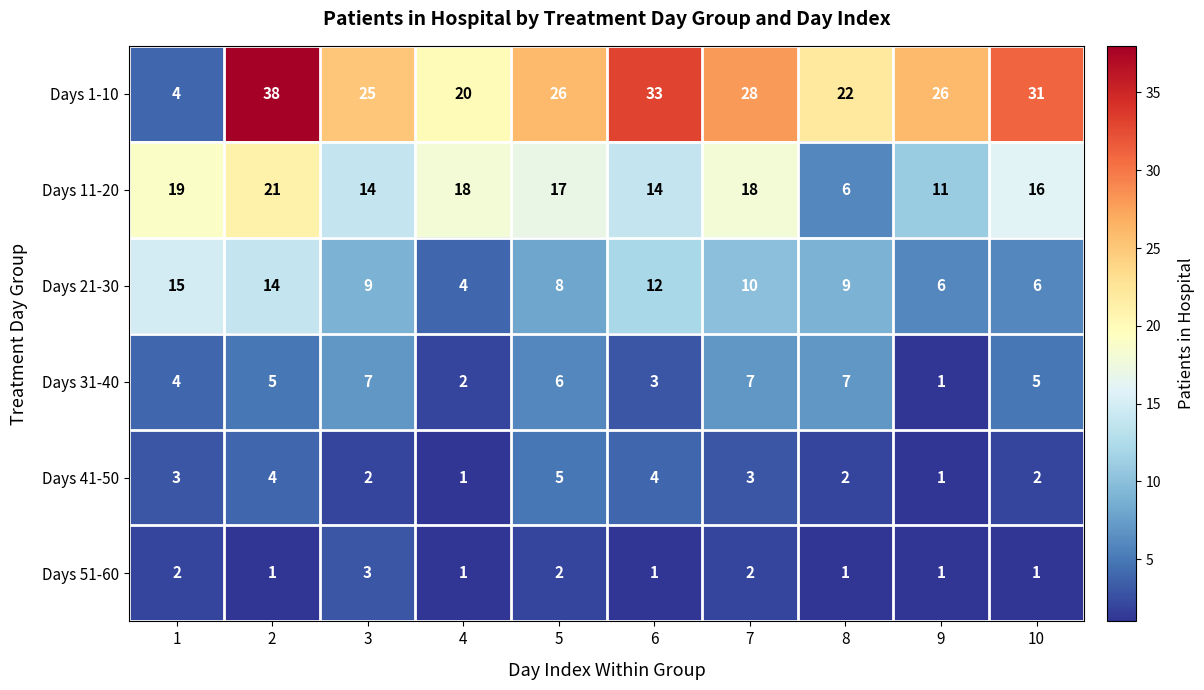

What value does the Days 11-20 series have at 10, to the nearest 5?

15